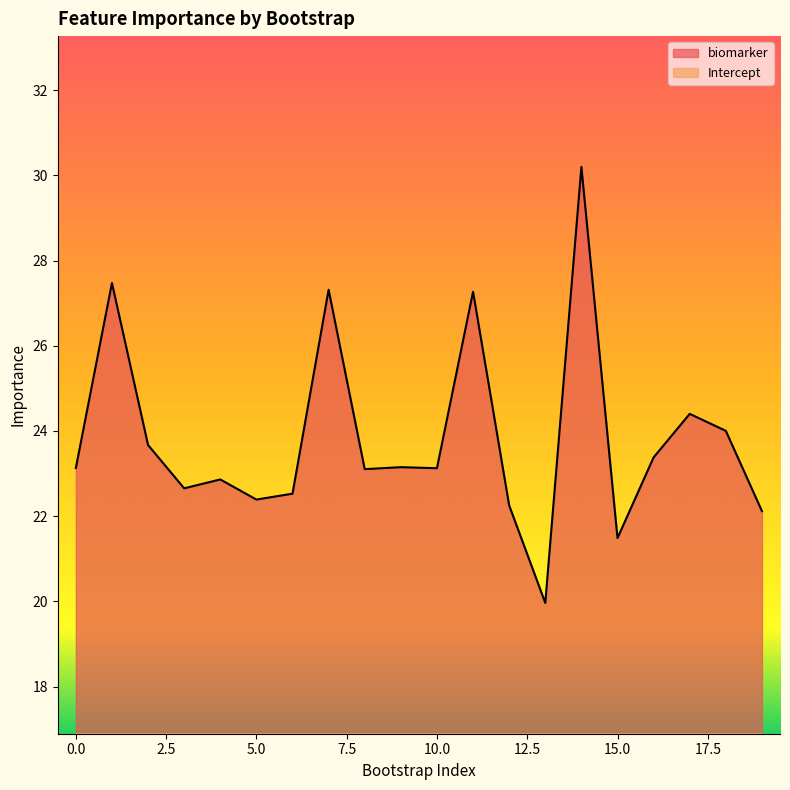

Which series has the largest total across all categories?

biomarker